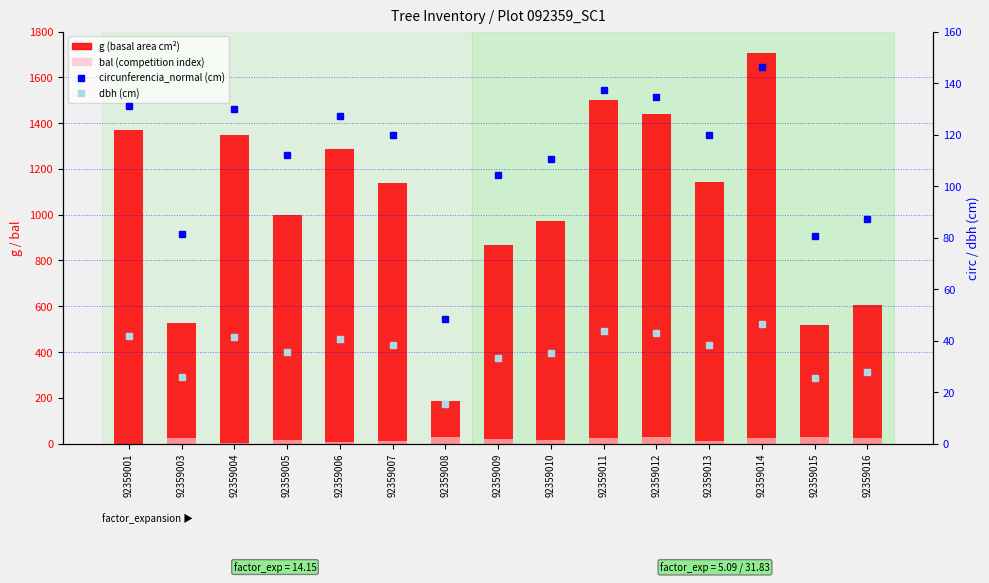

What is the spread (max minus min) of values at 92359014?

1683.1